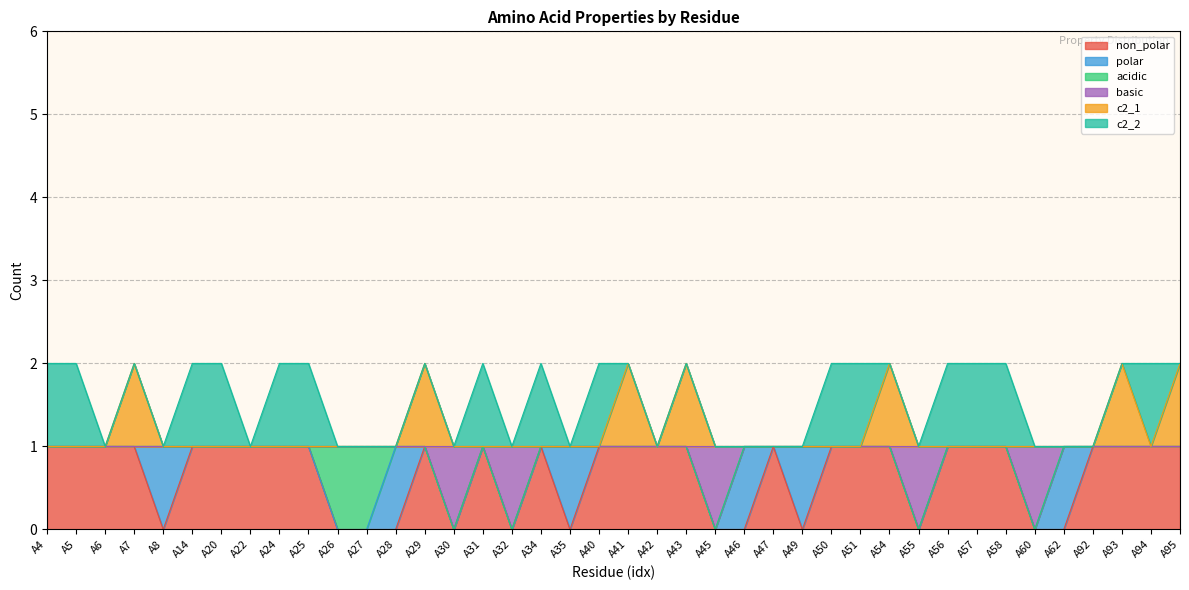

Does the chart have visible grid lines?

Yes